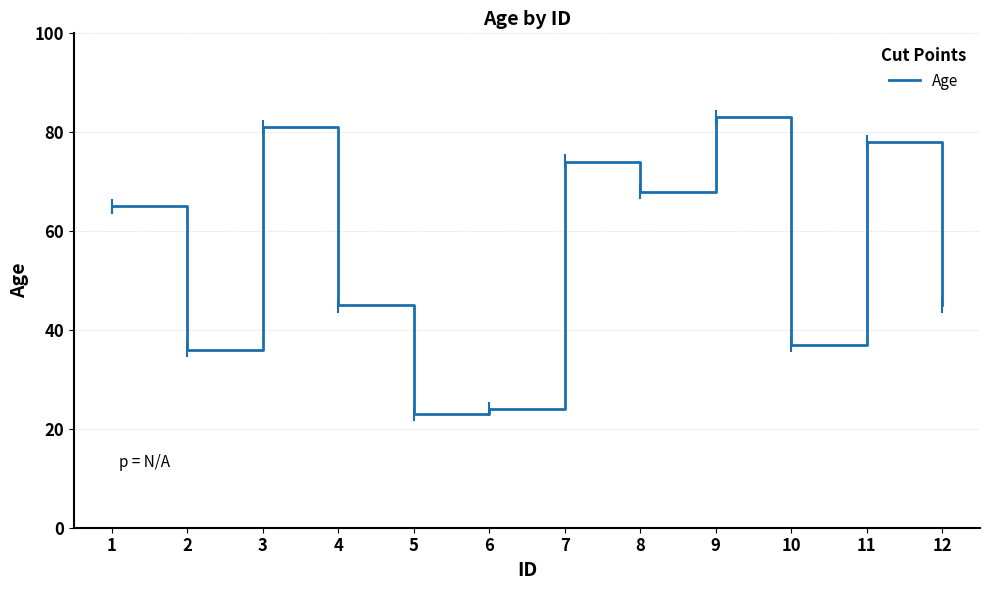

What is the average value?

55